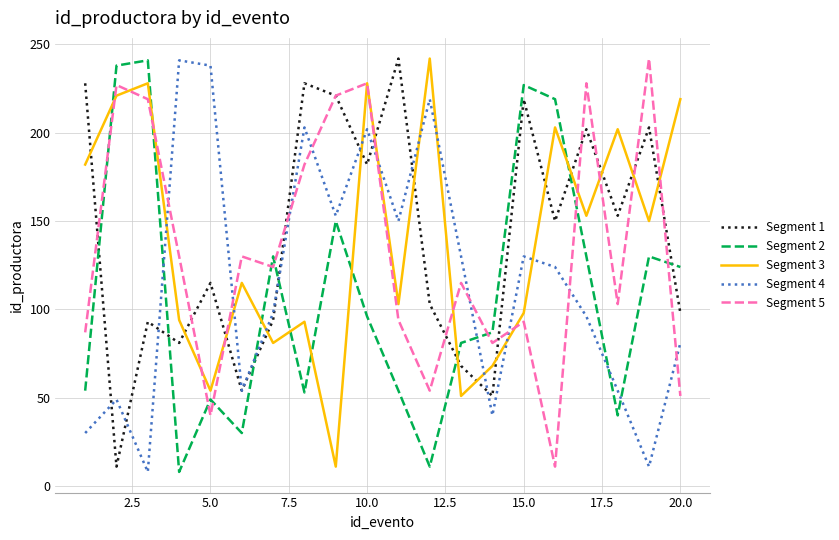

How many times do Segment 1 and Segment 2 cross each other?

7